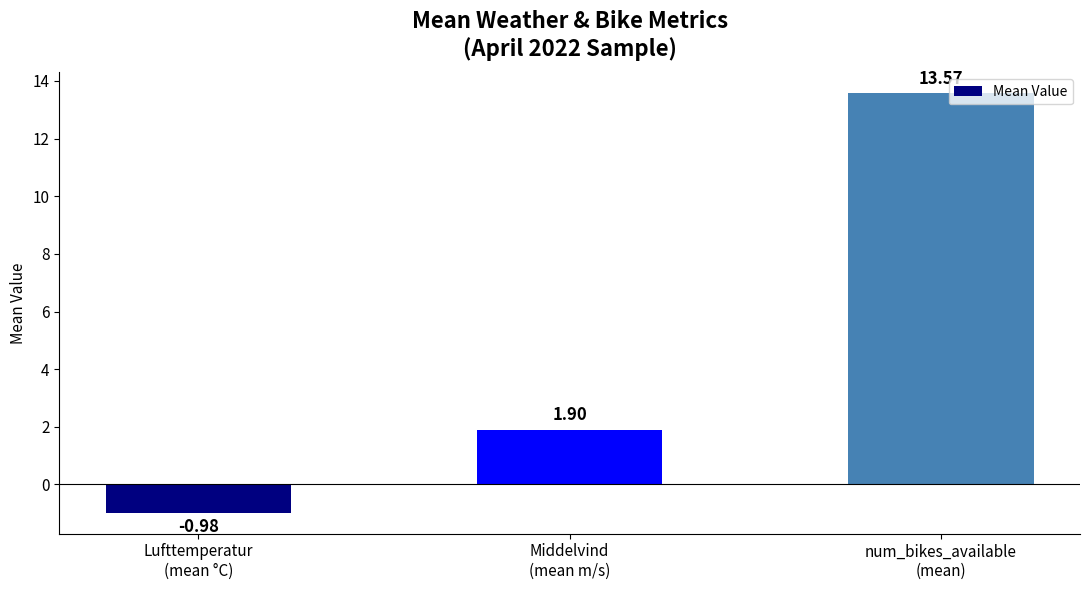

What position from the left is Middelvind
(mean m/s)?

2